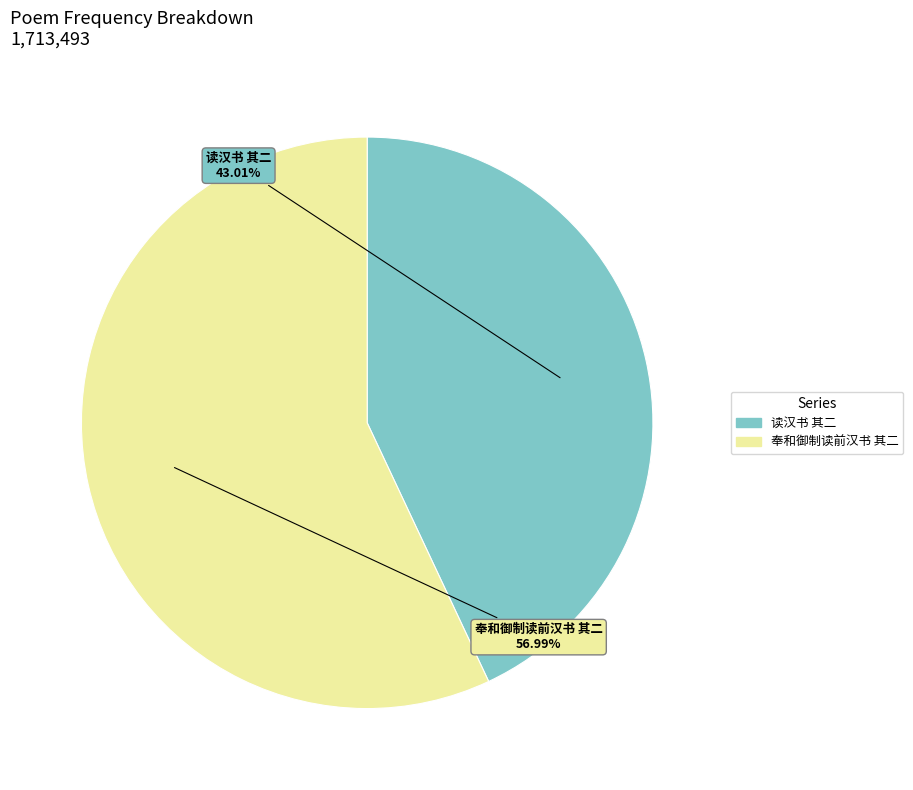

To the nearest percent, what percentage of the pie is 奉和御制读前汉书 其二?

57%